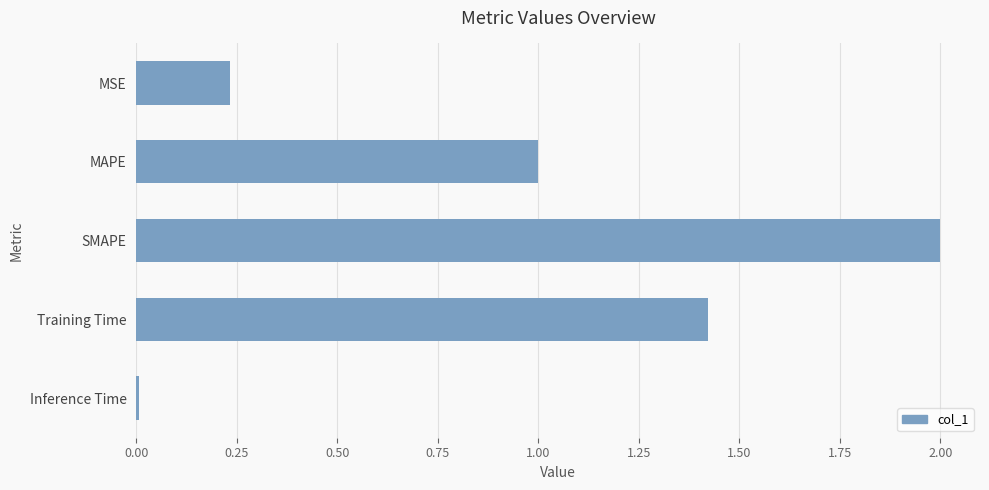

List the labels in order of value, smallest first.

Inference Time, MSE, MAPE, Training Time, SMAPE